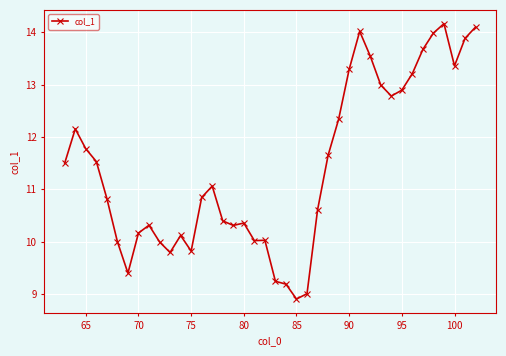

What is the greatest value displayed?

14.2